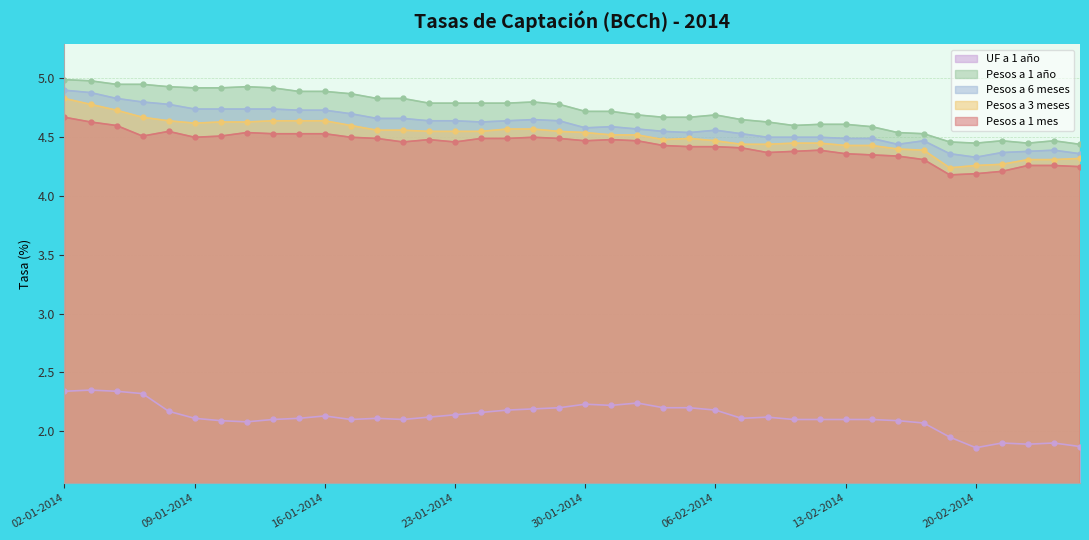

Is it true that Pesos a 1 mes equals 4.5 at 10-01-2014?

True